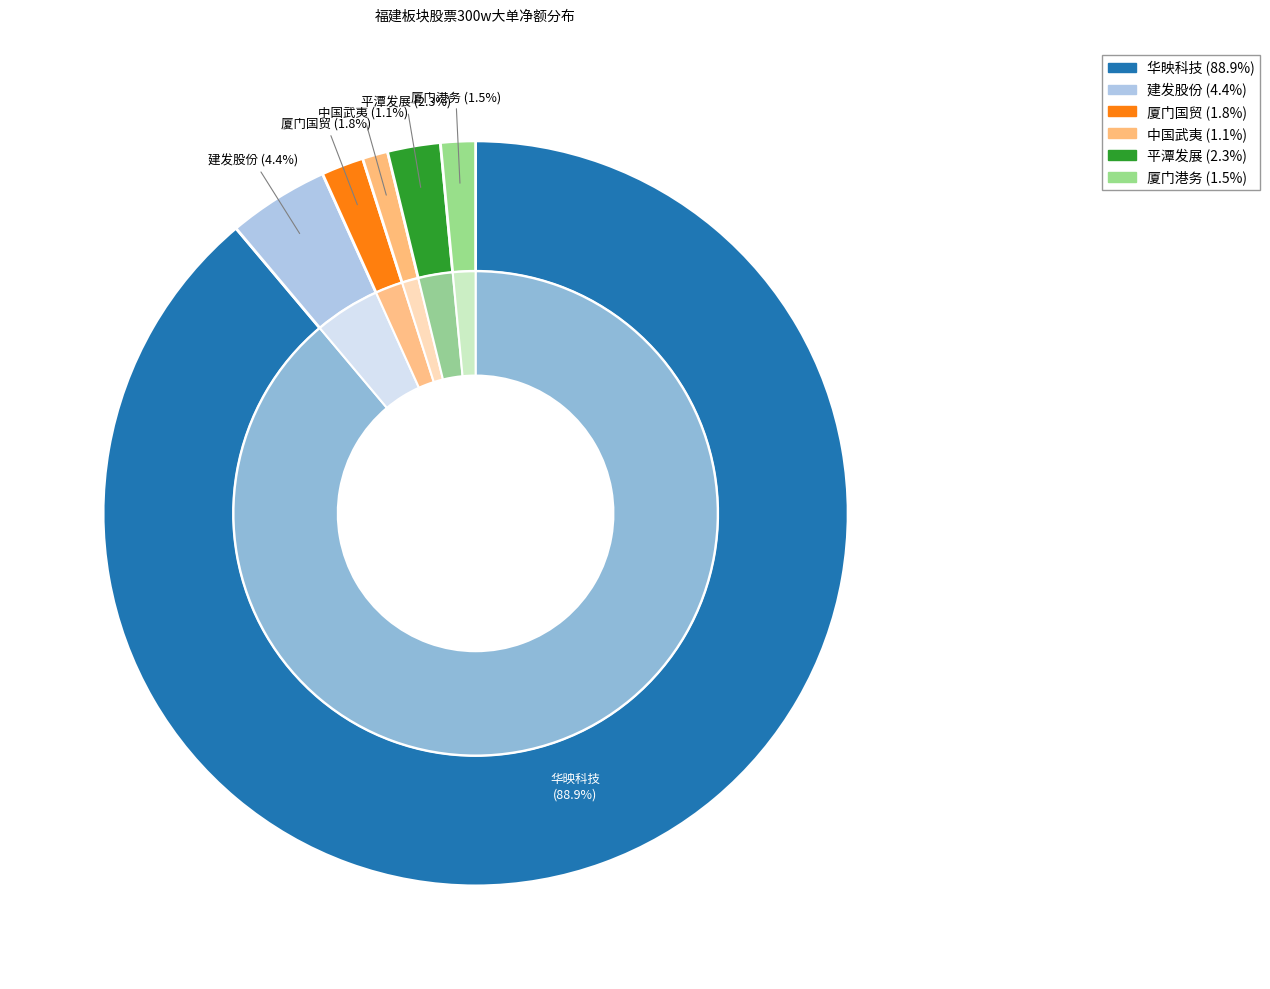

Does 华映科技 represent more than half of the total?

Yes